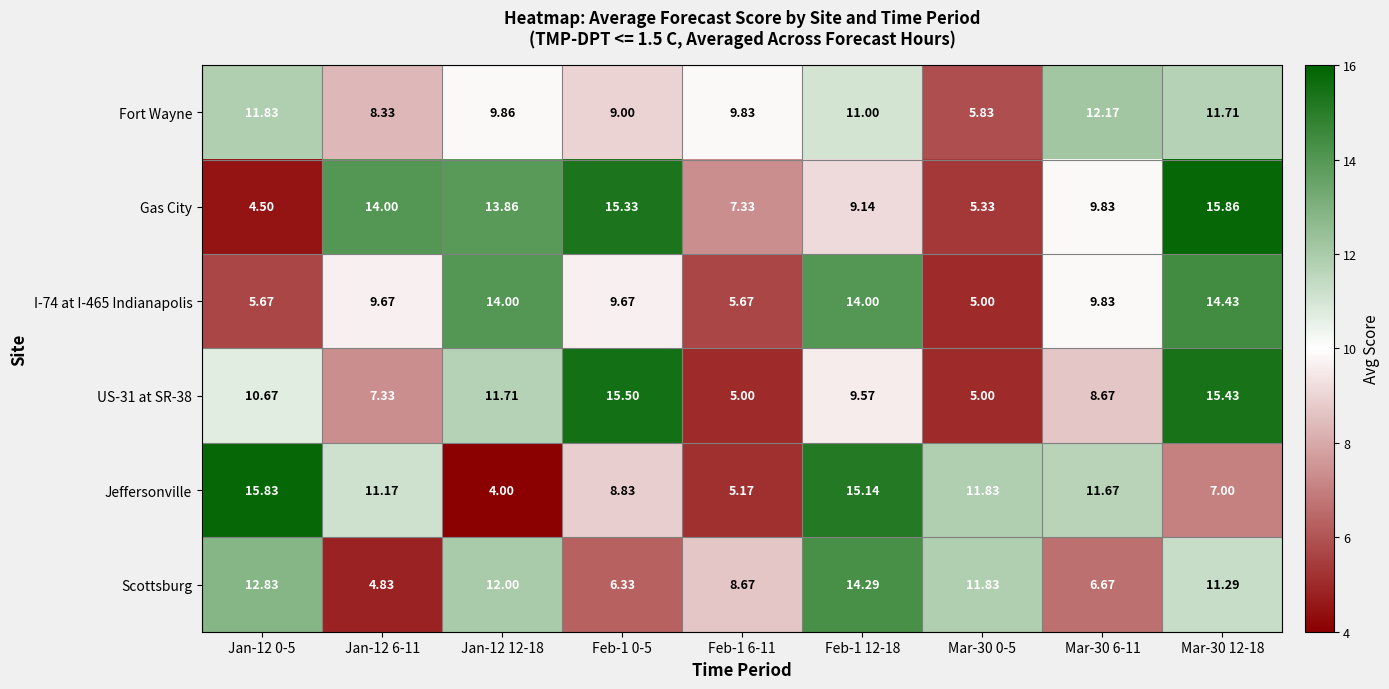

What is the total value across all series at Feb-1 12-18?

73.1